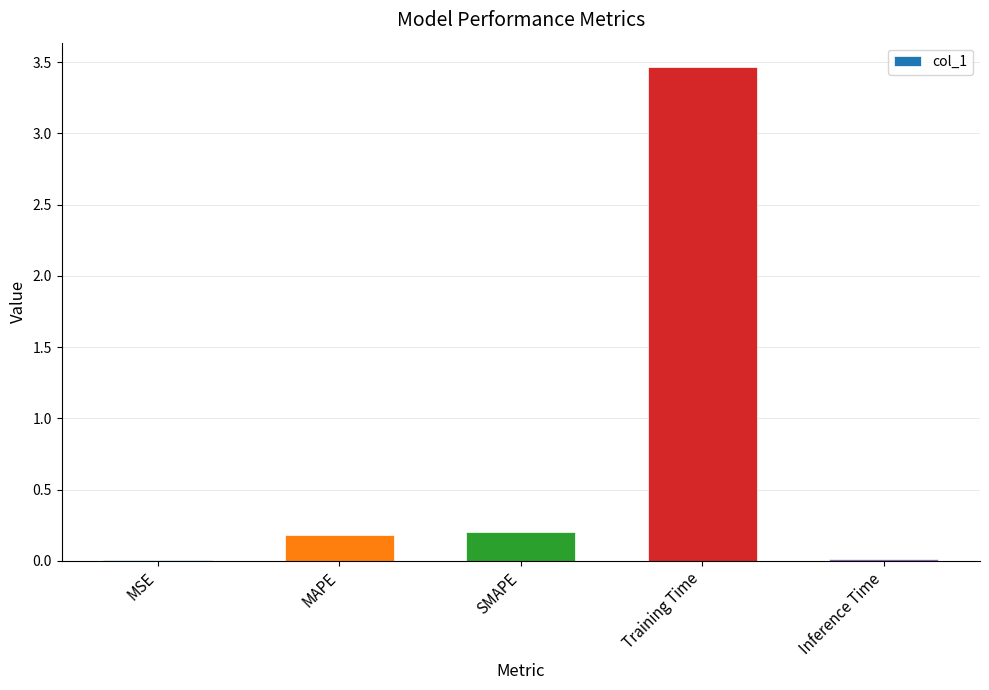

What is the sum of all values?

3.9